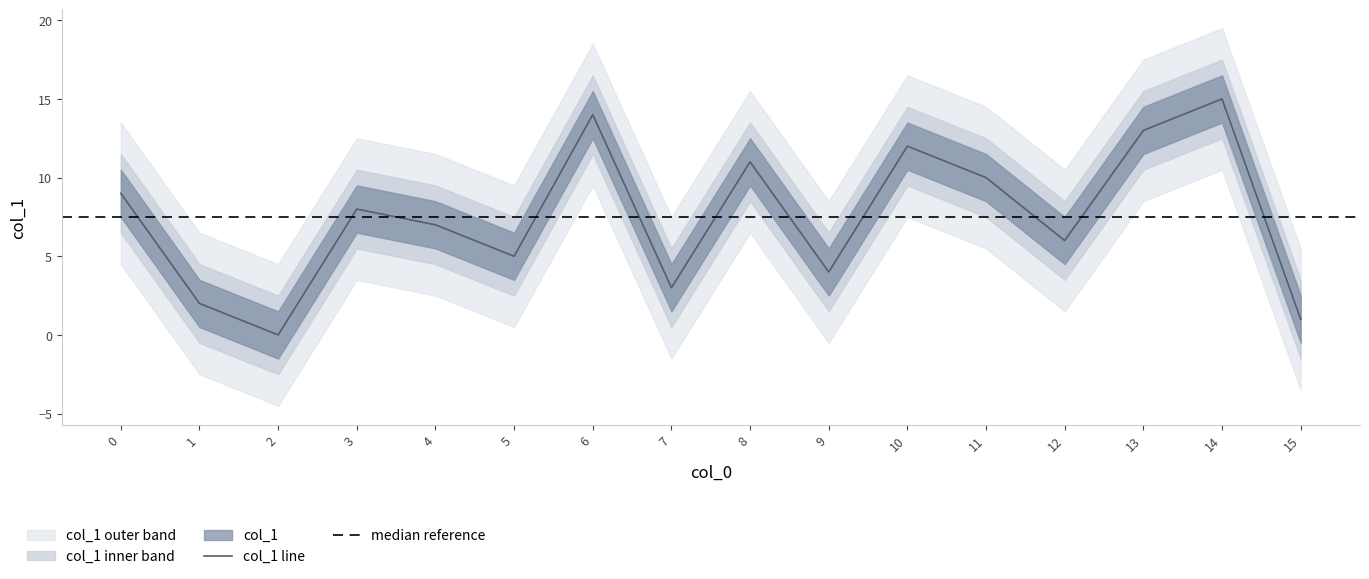

Reading right to left, transcribe all the data shown in this chart.

1	15	13	6	10	12	4	11	3	14	5	7	8	0	2	9